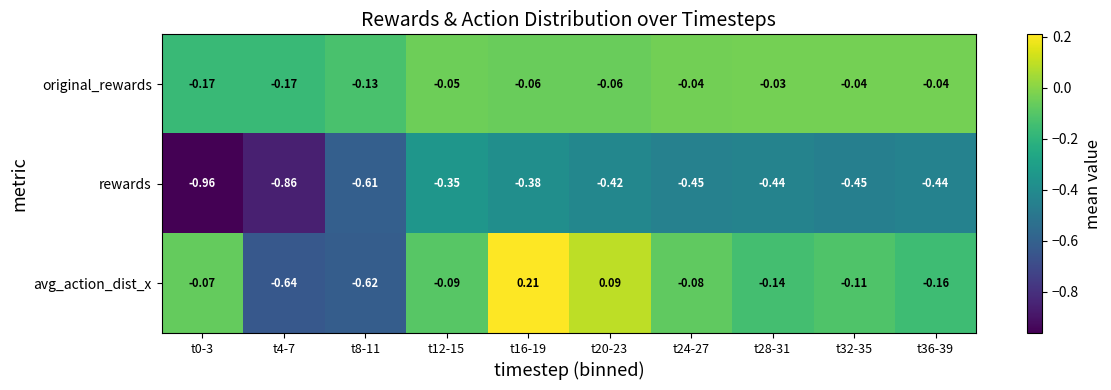

What is the sum of the original_rewards values at t8-11 and t32-35?

-0.2